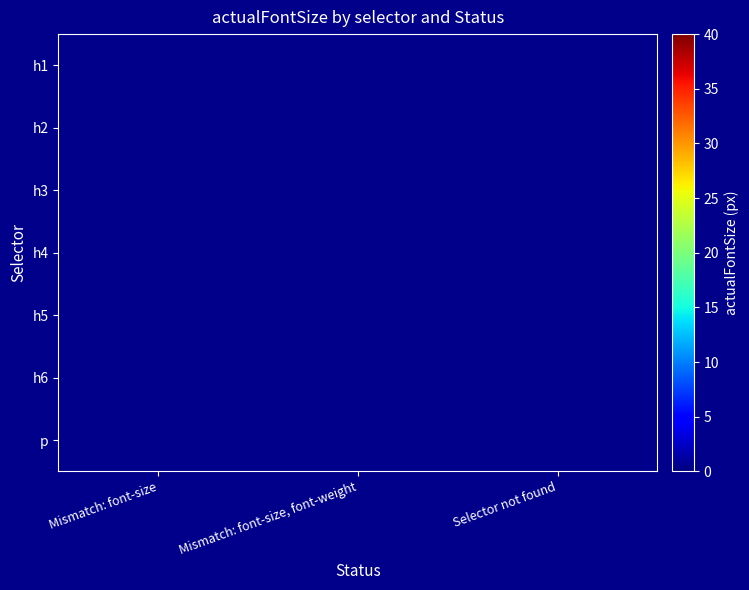

Rank the series by their average value, from highest to lowest.

h1, h2, h3, h4, h5, h6, p